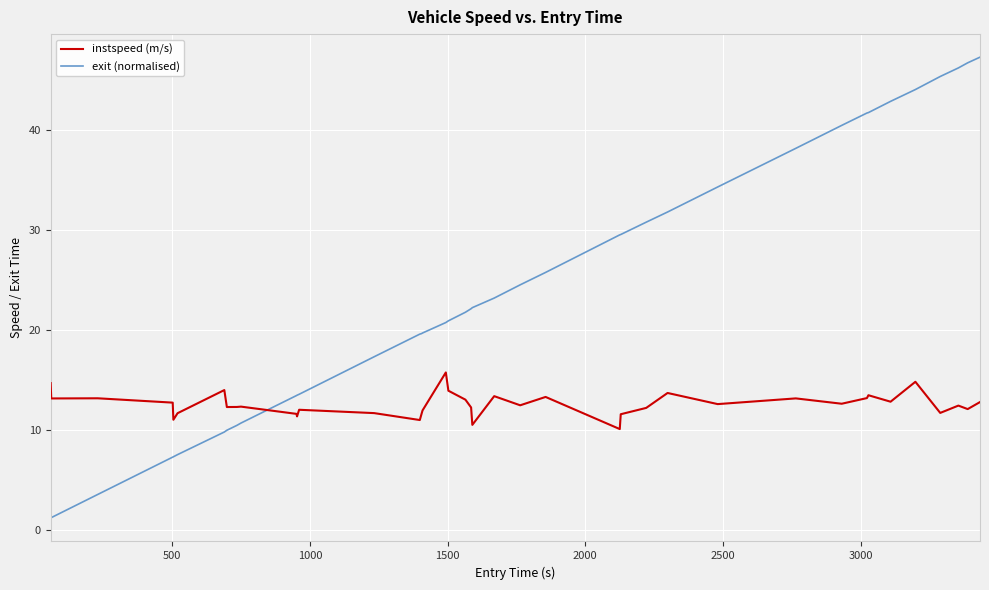

What is the difference between the maximum and minimum values in the exit (normalised) series?

46.2